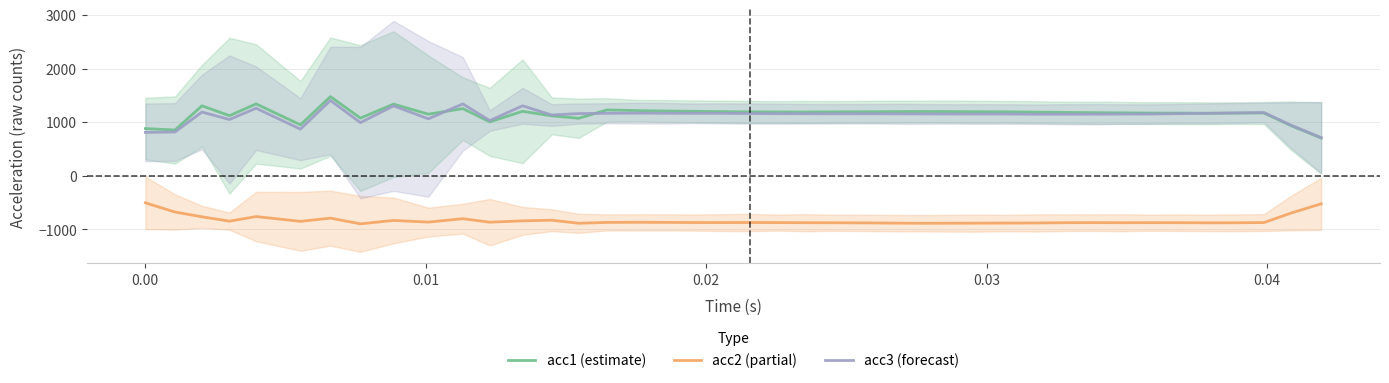

True or false: acc2 (partial) and acc3 (forecast) intersect in this chart.

False